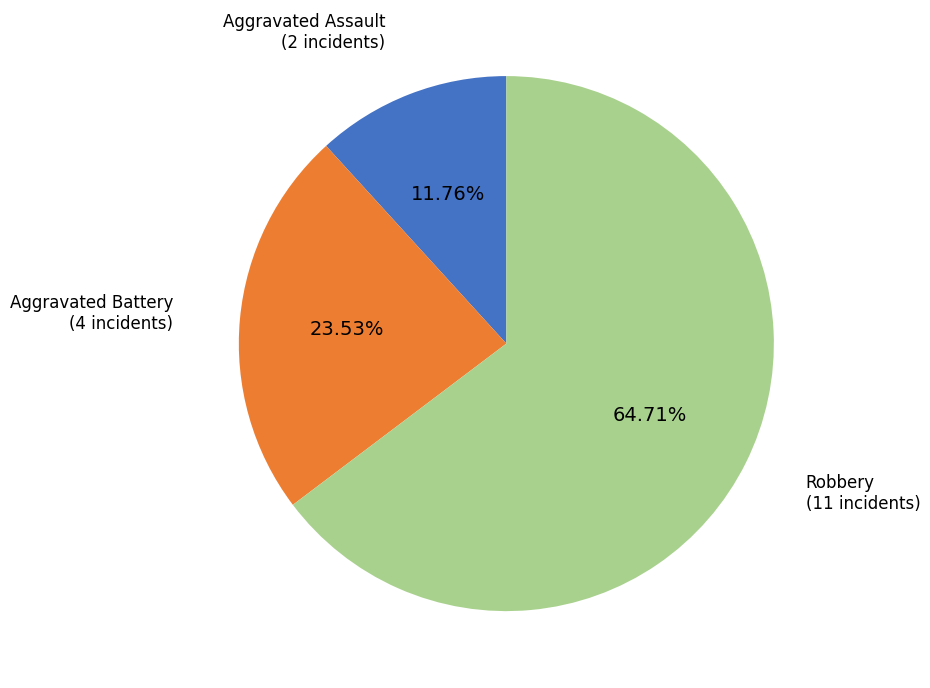

Is there any slice that represents more than half of the pie?

Yes